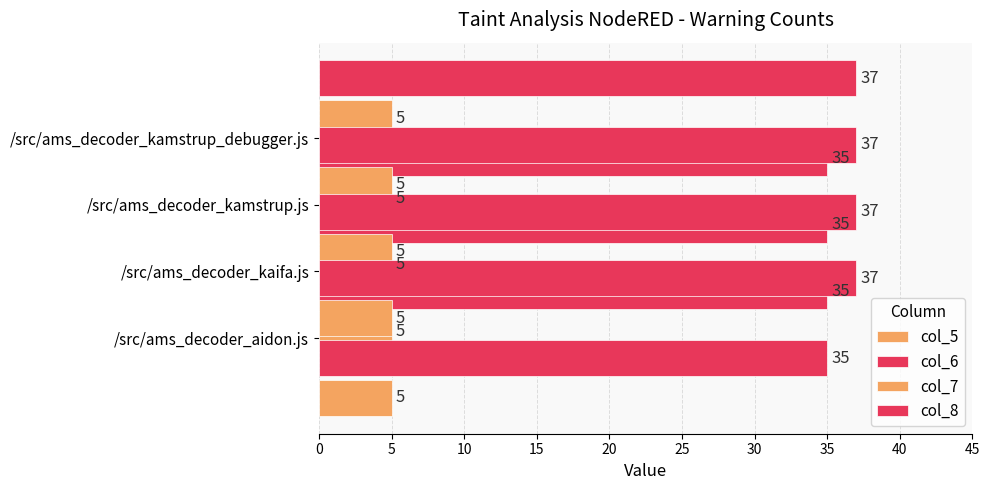

Reading right to left, list all the values displayed in this chart.

col_5: /src/ams_decoder_kamstrup_debugger.js=5	/src/ams_decoder_kamstrup.js=5	/src/ams_decoder_kaifa.js=5	/src/ams_decoder_aidon.js=5
col_6: /src/ams_decoder_kamstrup_debugger.js=35	/src/ams_decoder_kamstrup.js=35	/src/ams_decoder_kaifa.js=35	/src/ams_decoder_aidon.js=35
col_7: /src/ams_decoder_kamstrup_debugger.js=5	/src/ams_decoder_kamstrup.js=5	/src/ams_decoder_kaifa.js=5	/src/ams_decoder_aidon.js=5
col_8: /src/ams_decoder_kamstrup_debugger.js=37	/src/ams_decoder_kamstrup.js=37	/src/ams_decoder_kaifa.js=37	/src/ams_decoder_aidon.js=37